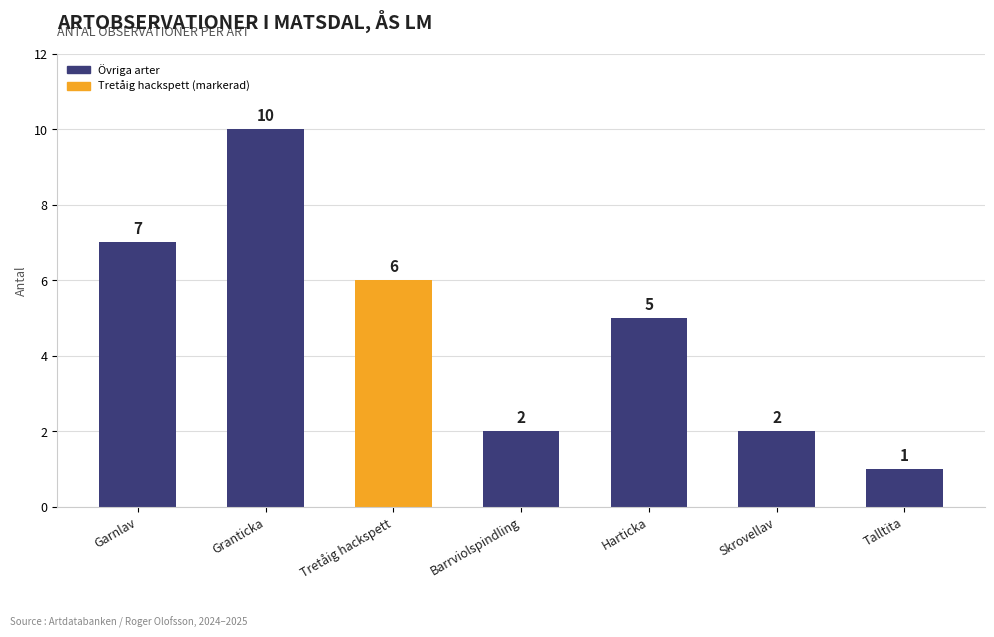

What is the average value?

5